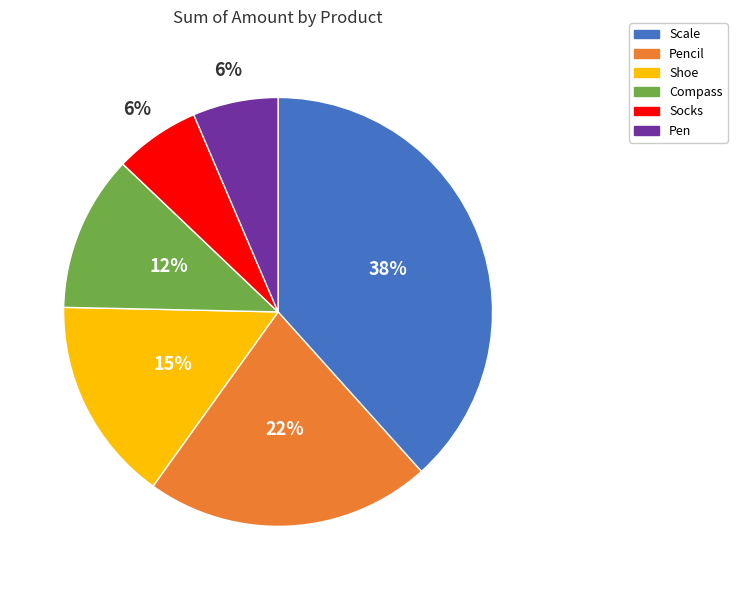

How many segments does this pie chart have?

6